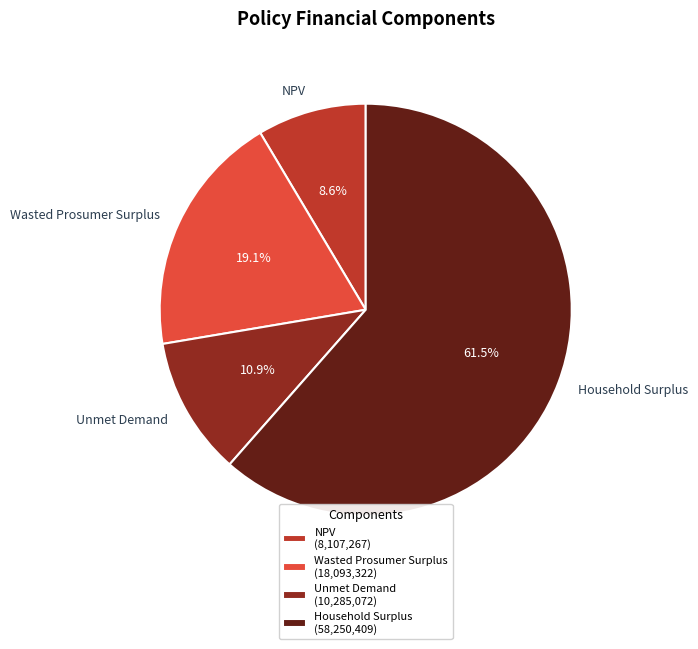

True or false: Wasted Prosumer Surplus accounts for 30% of the total.

False